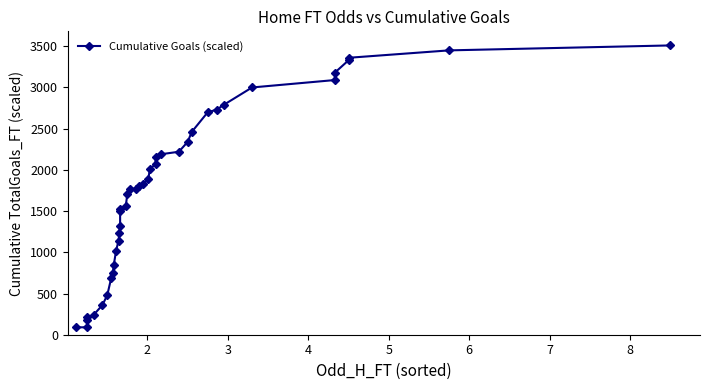

What is the smallest value displayed?

90